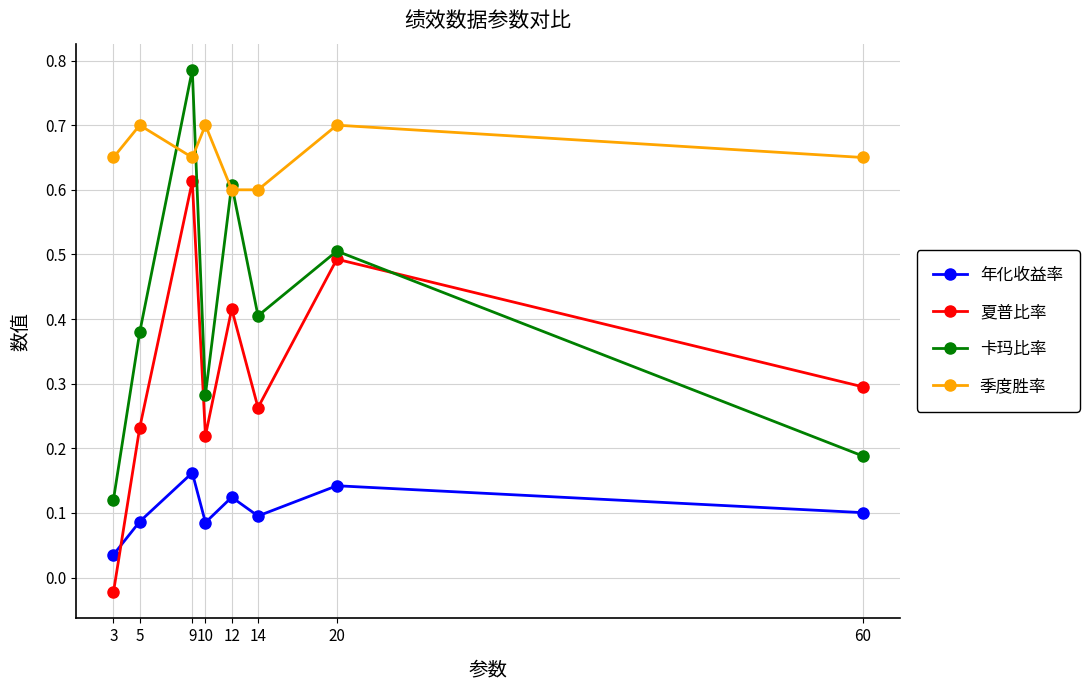

What is the sum of the 夏普比率 values at 10 and 14?

0.5